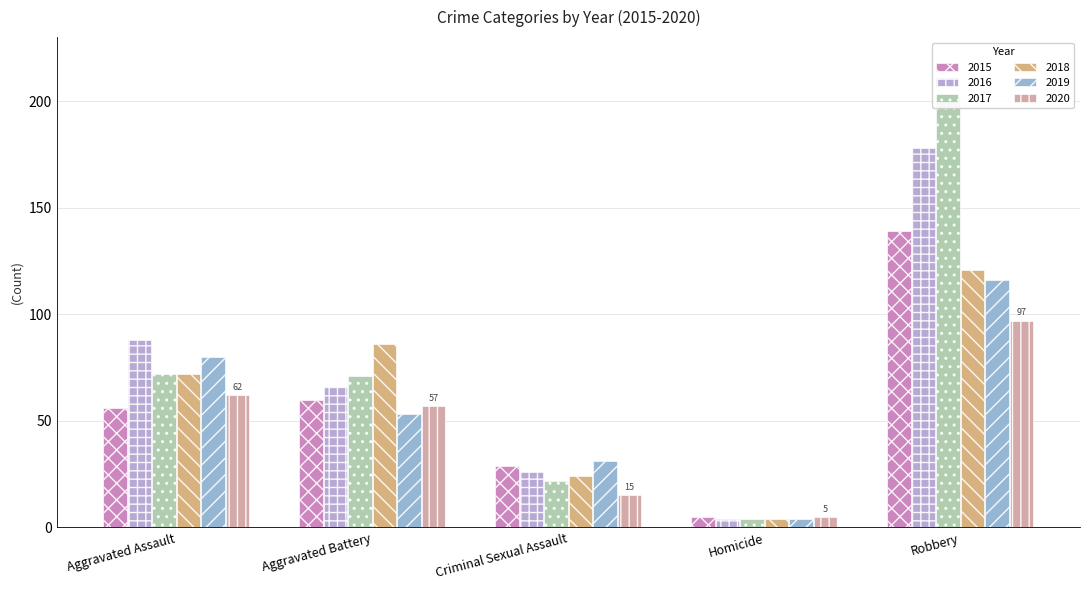

At which label is 2020 closest to 51?

Aggravated Battery